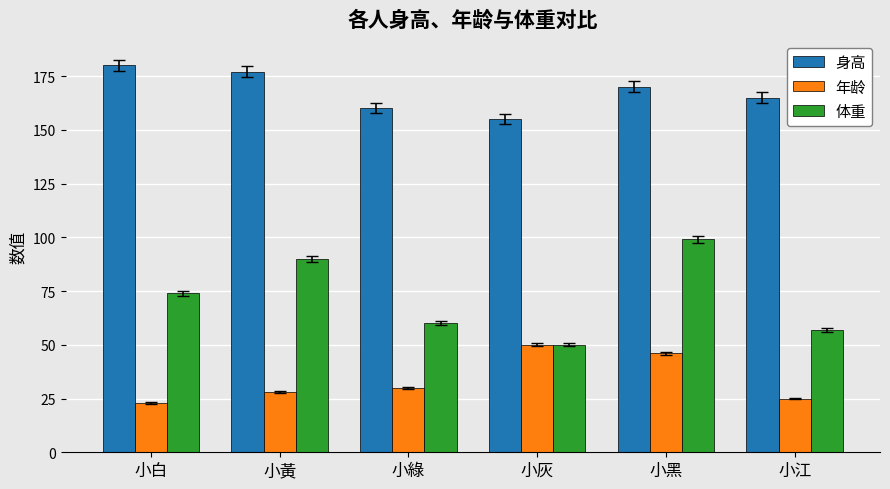

The value of 身高 at 小黃 is 234. True or false?

False